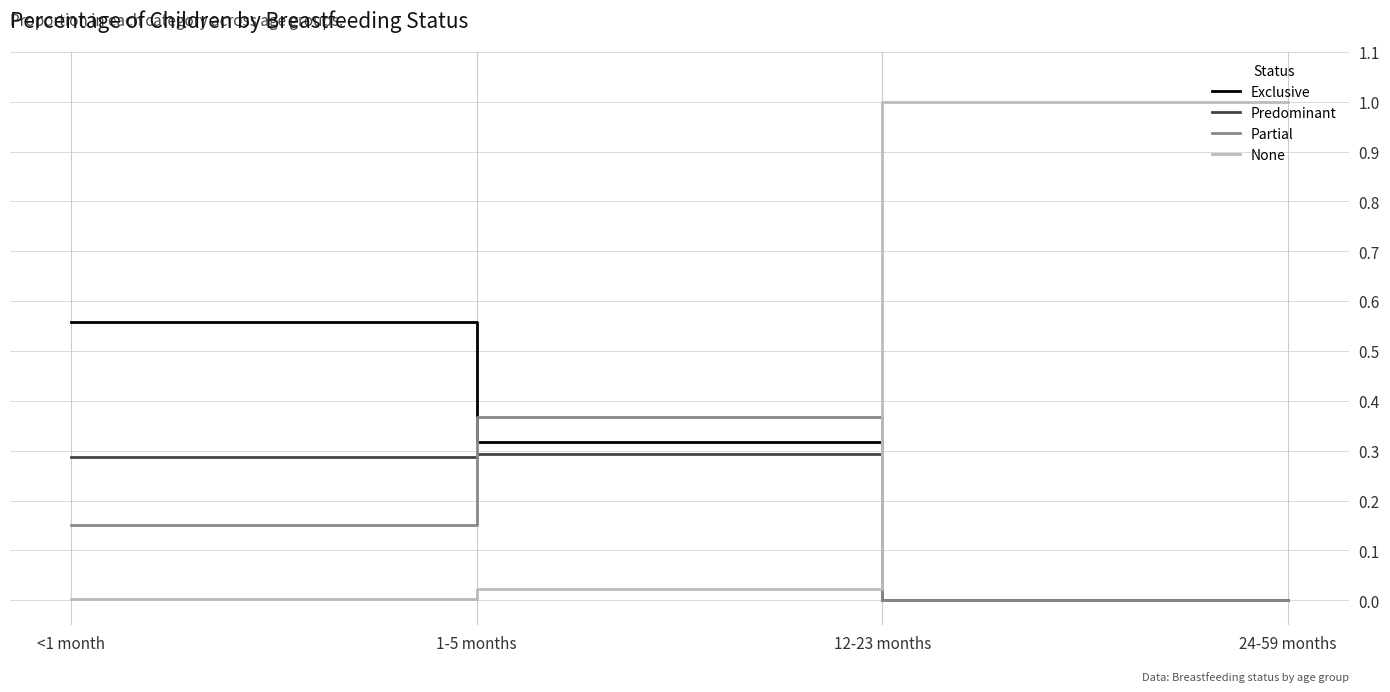

True or false: Predominant has more than 2 interior local peaks.

False